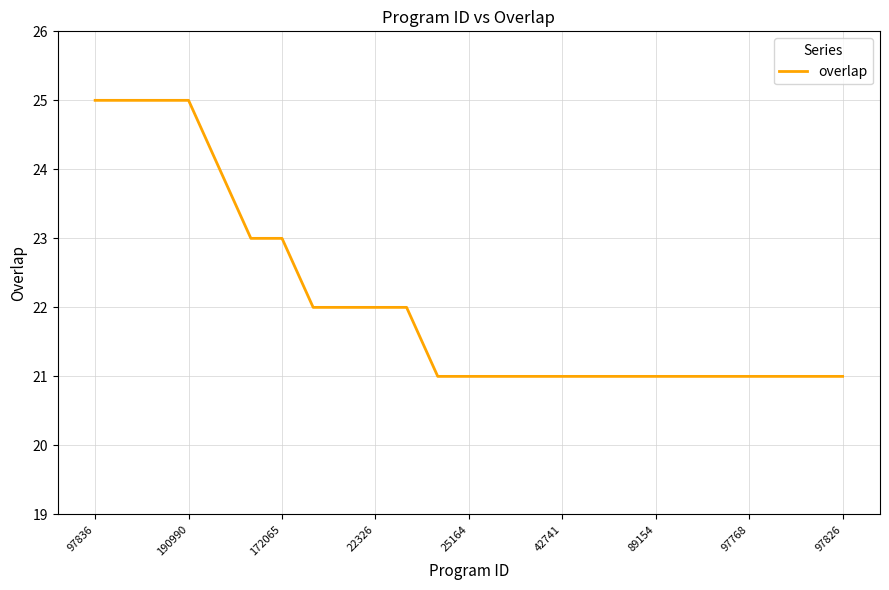

How many lines are shown in the chart?

1